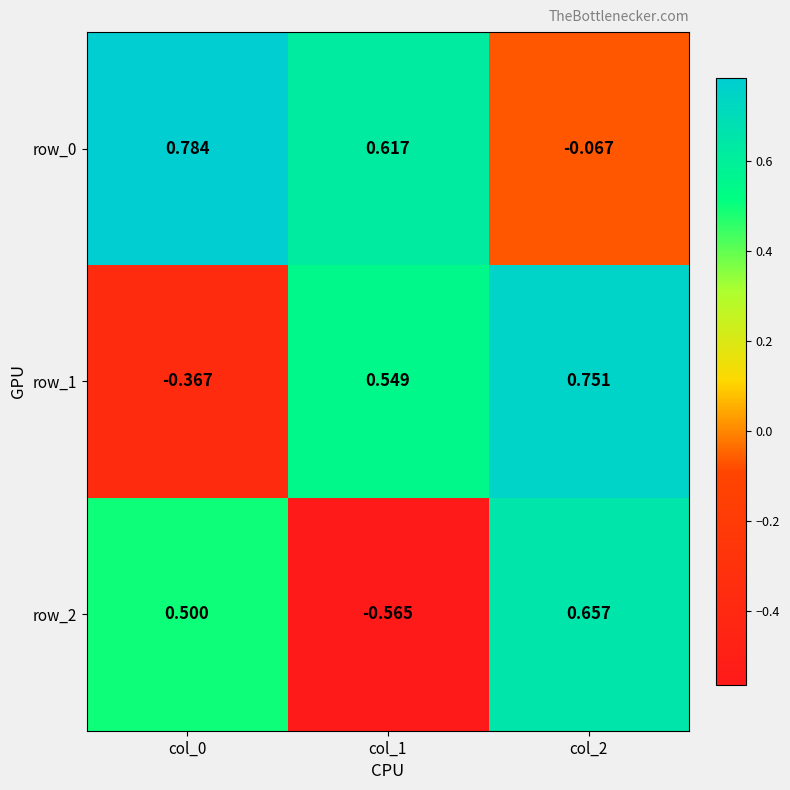

At how many categories does at least one series exceed 0?

3